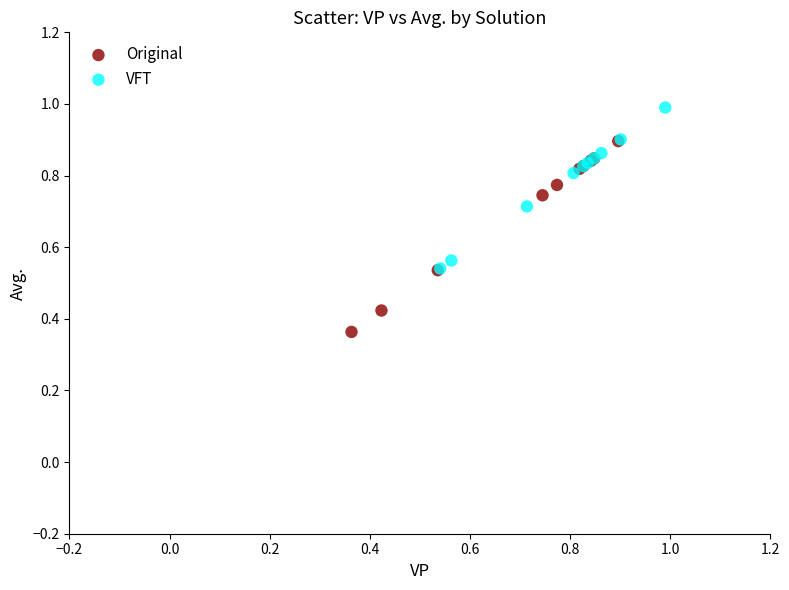

Which series contains the highest Y value?

VFT